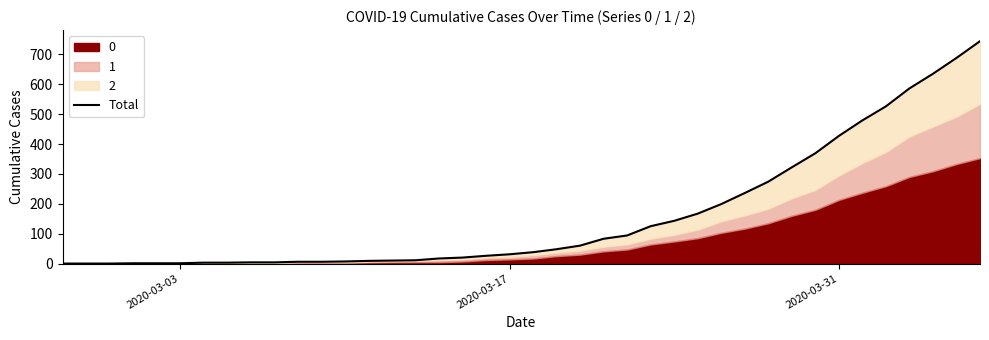

What is the average value?

160